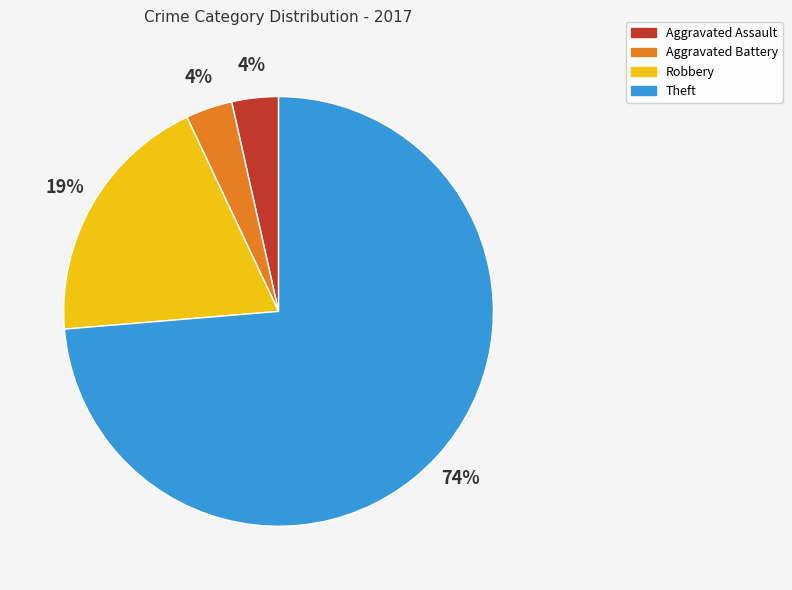

Which category has the biggest portion of the pie?

Theft